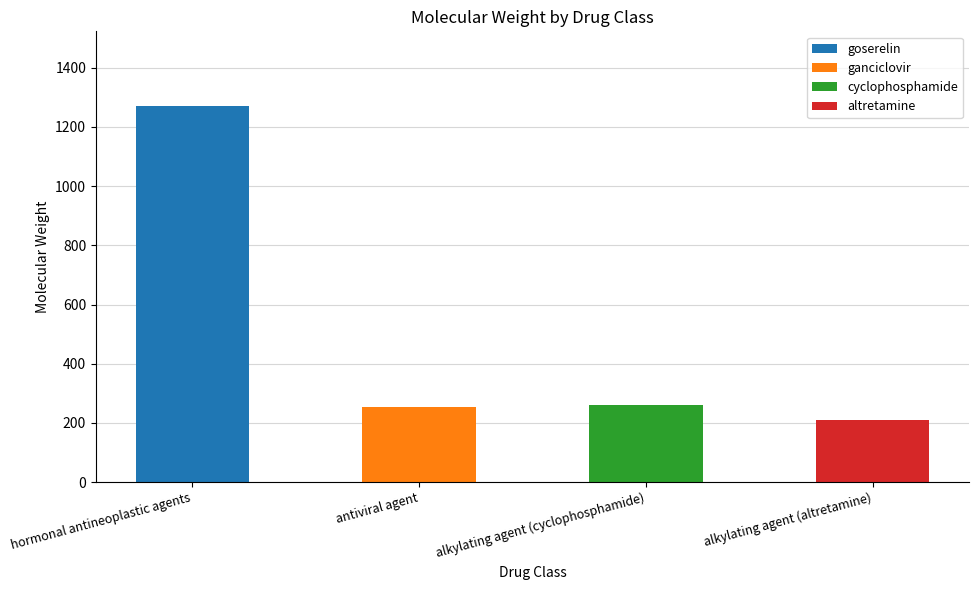

What is the sum of all values?

1993.9